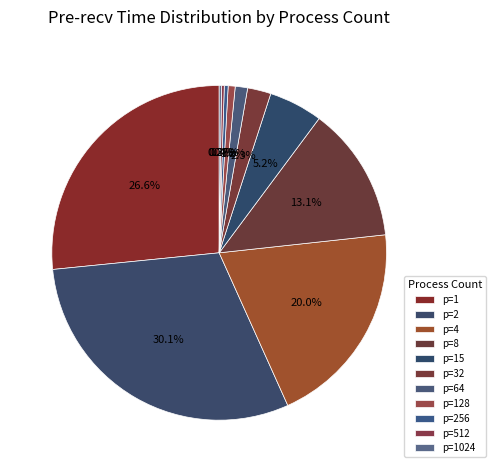

Is the sum of p=2 and p=1024 greater than half?

No